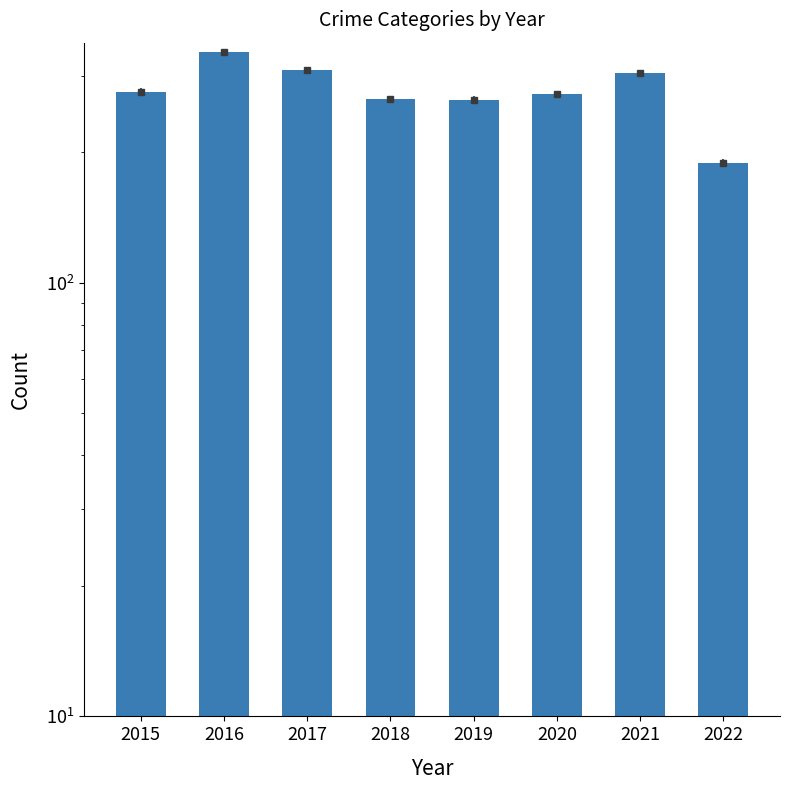

Rank the categories by value from lowest to highest.

2022, 2019, 2018, 2020, 2015, 2021, 2017, 2016